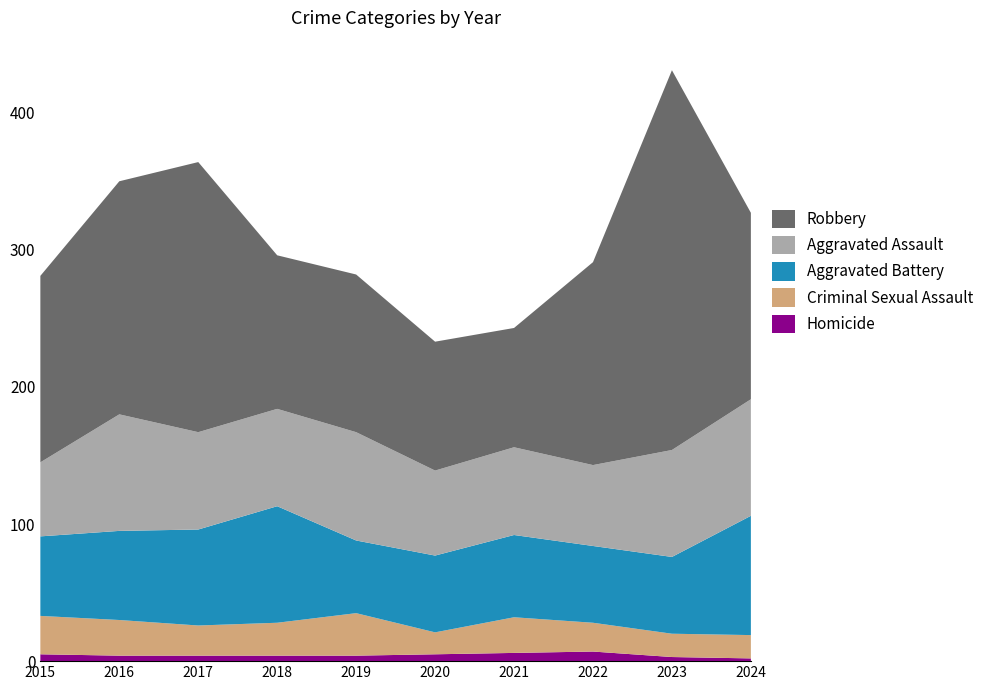

Reading left to right, extract all data points from this chart.

Homicide: 5	4	4	4	4	5	6	7	3	2
Criminal Sexual Assault: 28	26	22	24	31	16	26	21	17	17
Aggravated Battery: 58	65	70	85	53	56	60	56	56	87
Aggravated Assault: 54	85	71	71	79	62	64	59	78	85
Robbery: 136	170	197	112	115	94	87	148	277	136